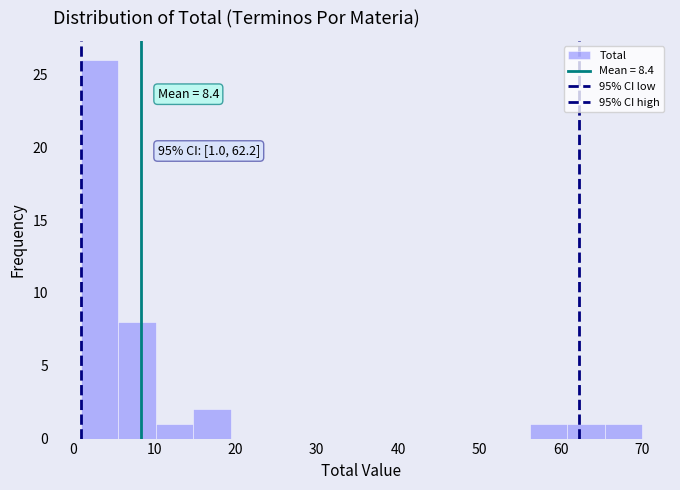

Which range on the x-axis has the tallest bar?

1.0 to 5.6